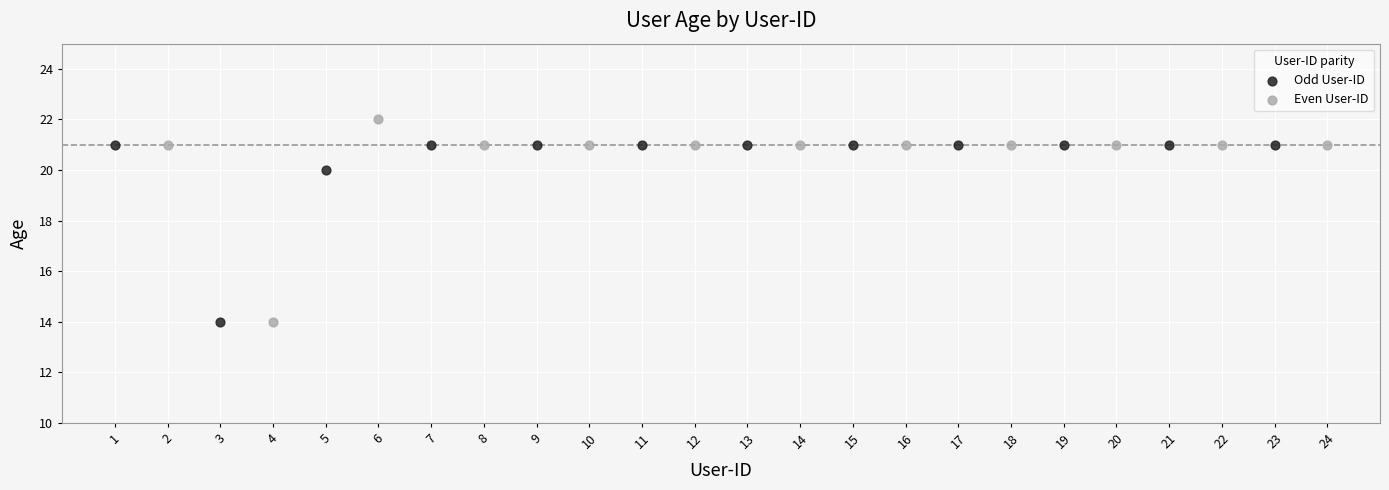

Which series has the largest Y range (max minus min)?

Even User-ID